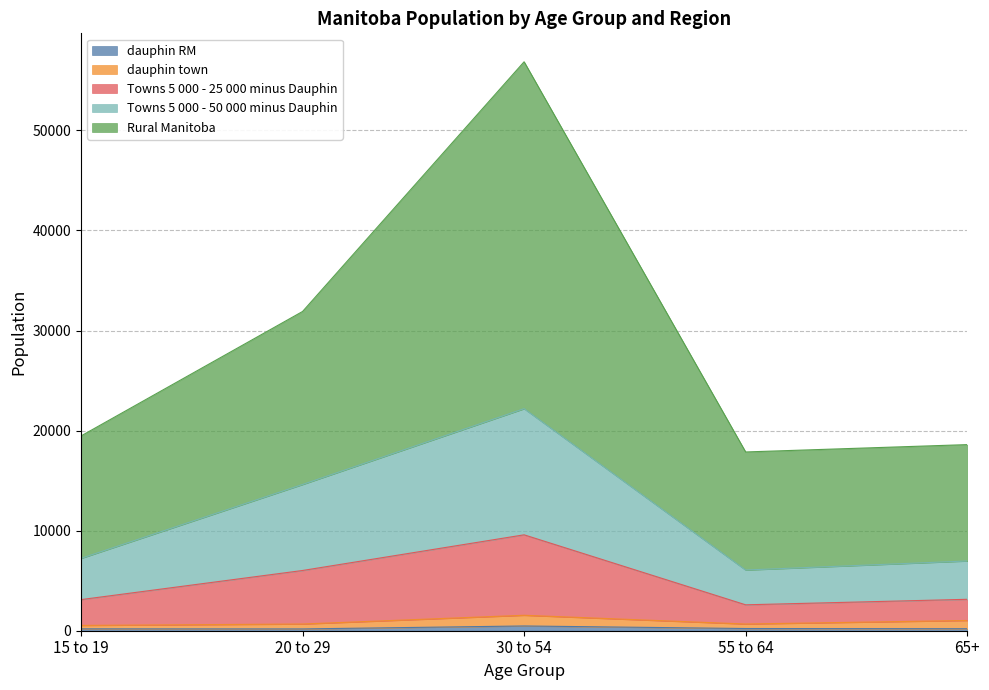

What is the value of the dauphin RM point at the 5th from the left?

200